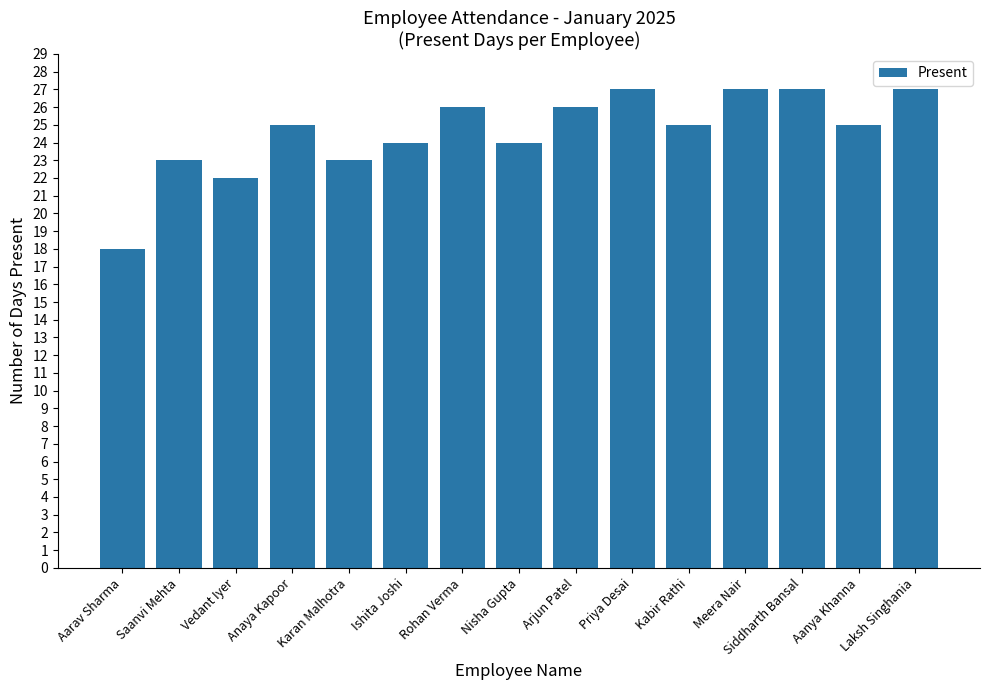

Between Ishita Joshi and Saanvi Mehta, which is larger?

Ishita Joshi